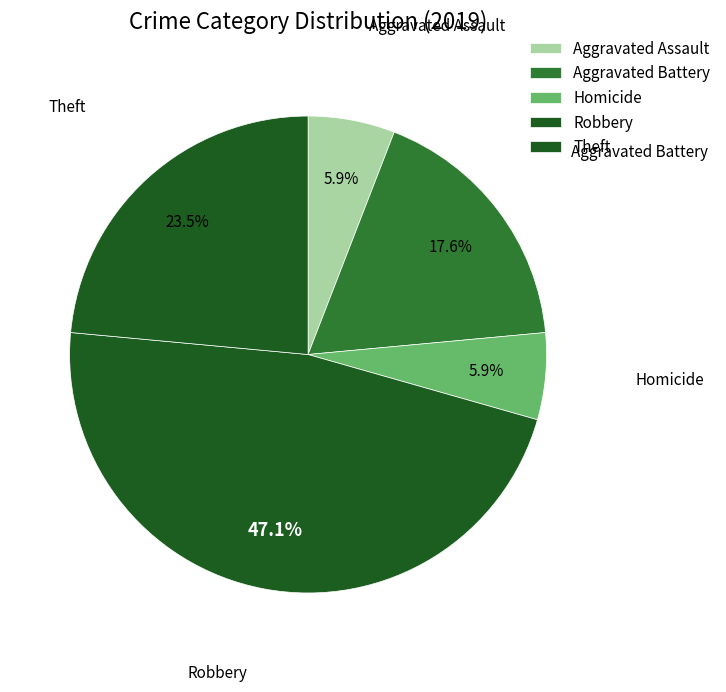

How many segments does this pie chart have?

5